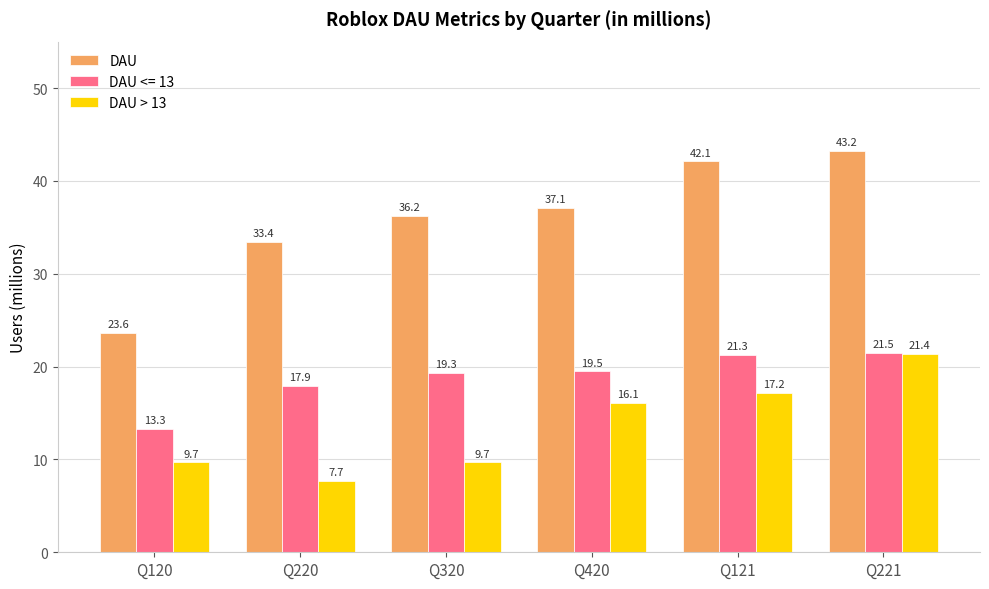

At Q221, list the series in order from smallest to largest.

DAU > 13, DAU <= 13, DAU